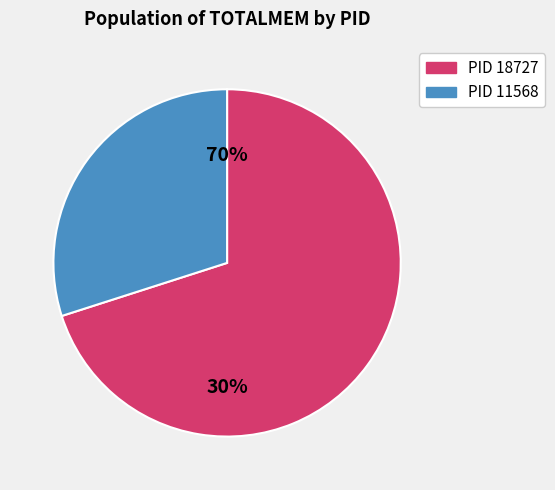

The 7421 slice represents 13% of the pie. True or false?

False